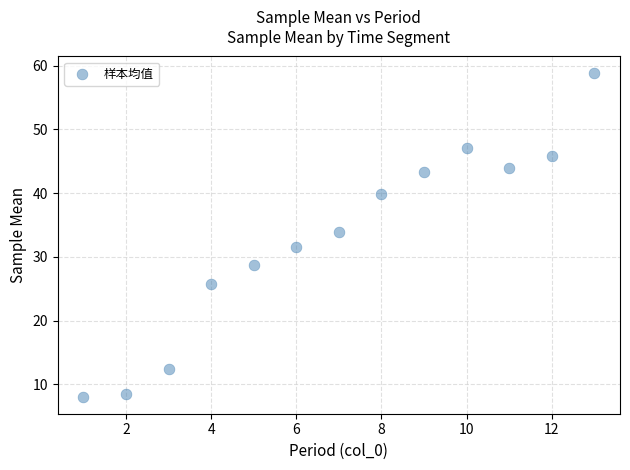

What Y value in the scatter plot is closest to 33?

33.9